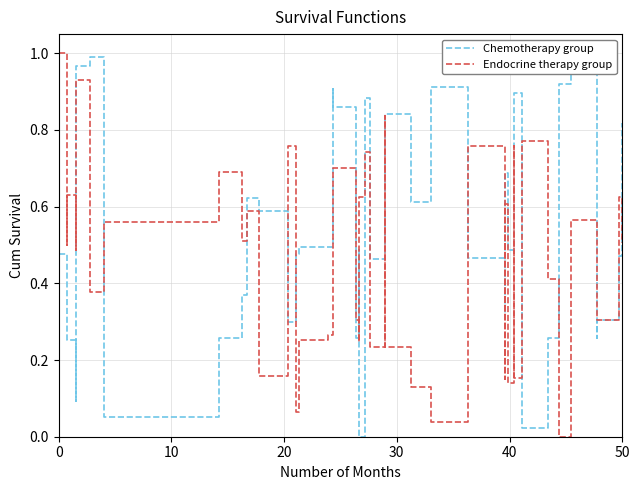

Which series ends up on top after the final intersection of Chemotherapy group and Endocrine therapy group?

Chemotherapy group